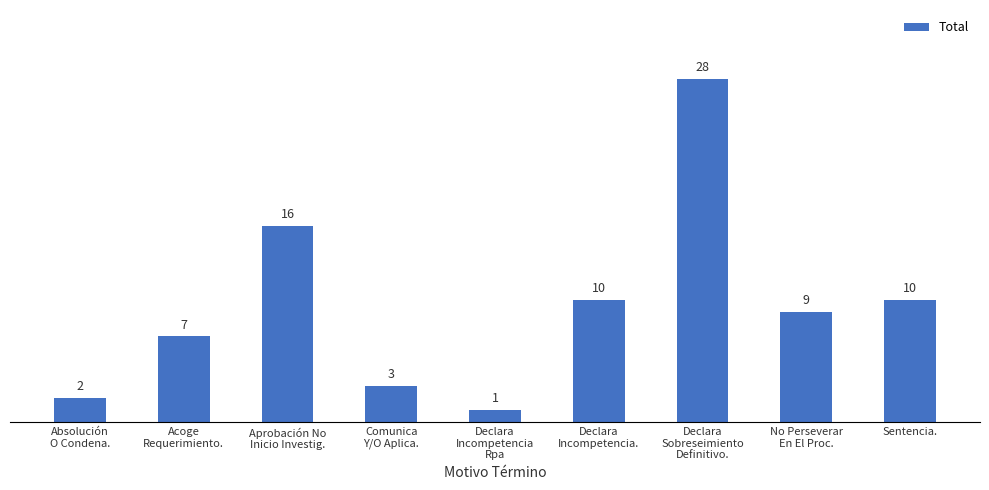

True or false: the data shows 7 at Acoge
Requerimiento..

True